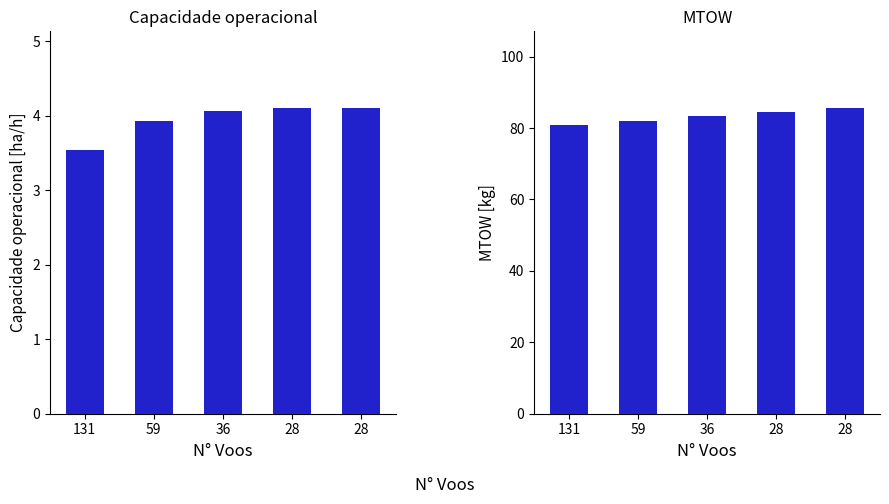

Does the chart contain any negative values?

No